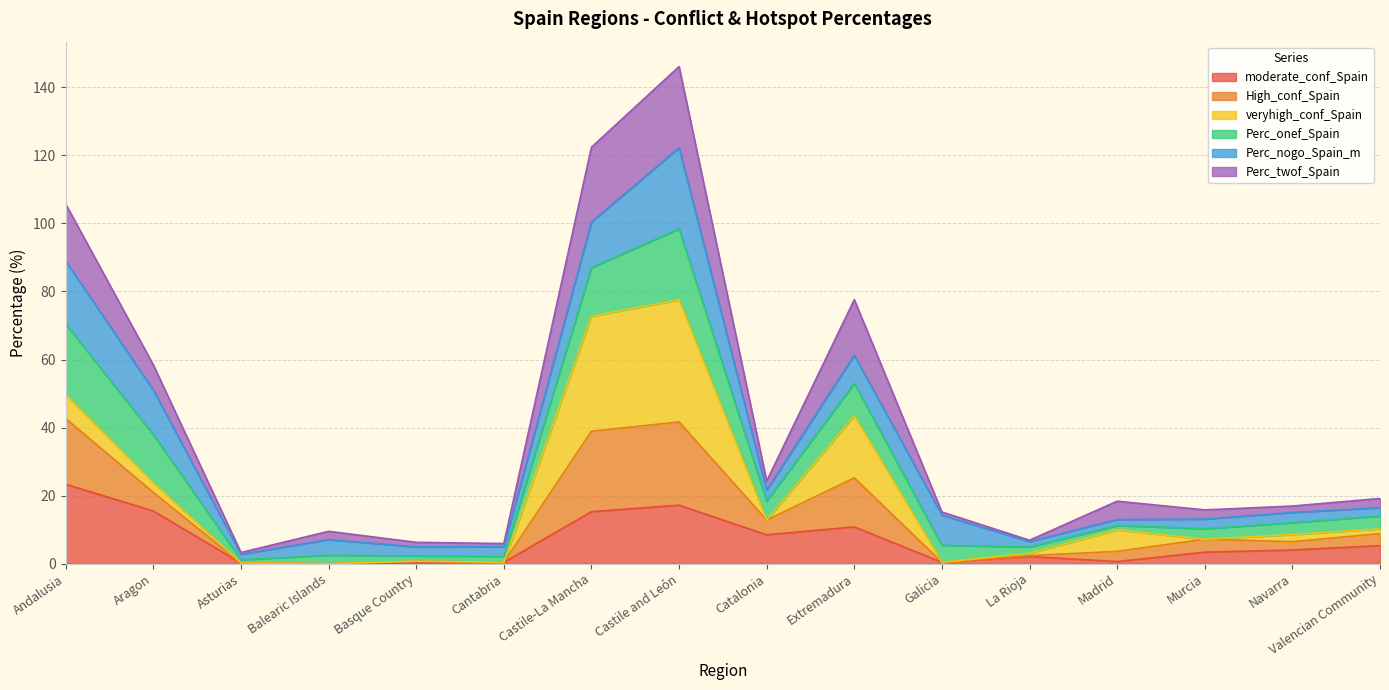

At which label does Perc_twof_Spain first exceed 12?

Andalusia